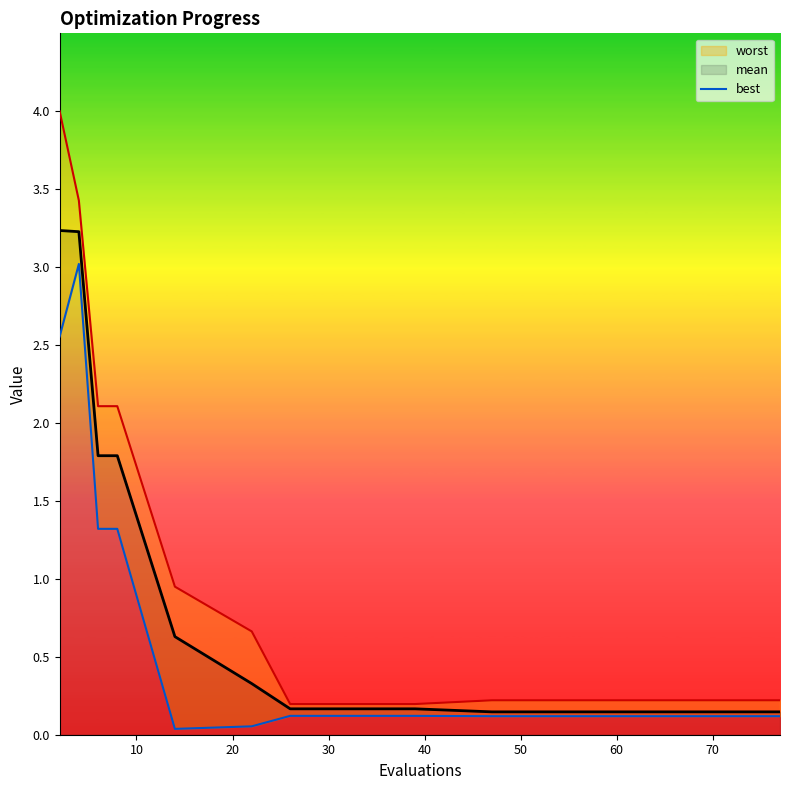

What is the maximum value for mean?

3.2